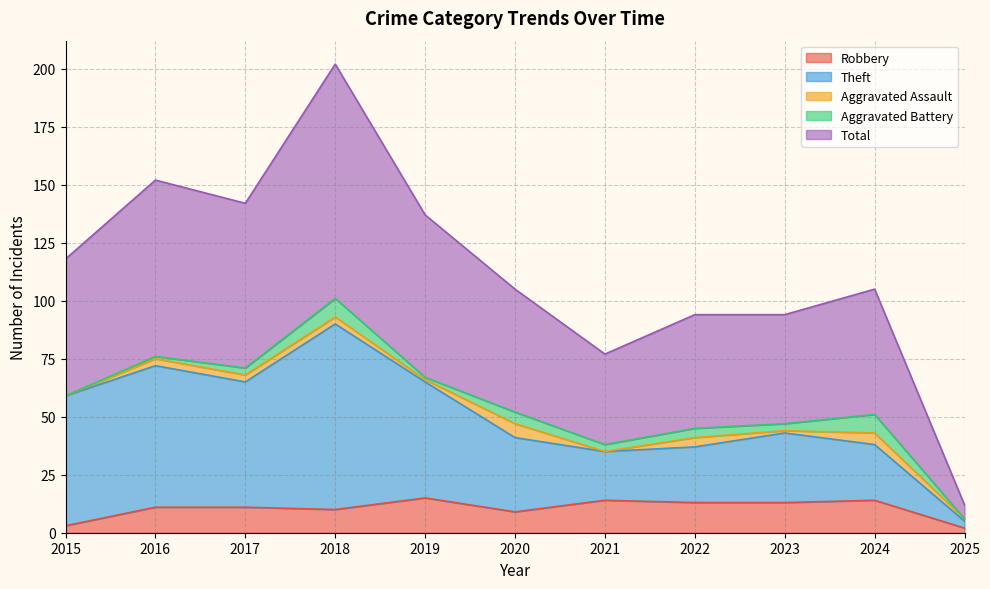

What is the highest value of the Robbery series?

15